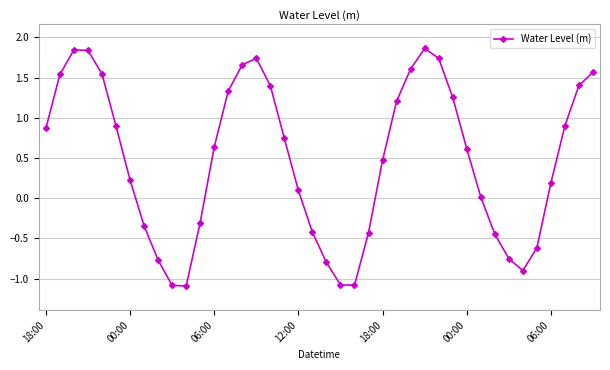

Does the chart display data point markers on the line(s)?

Yes